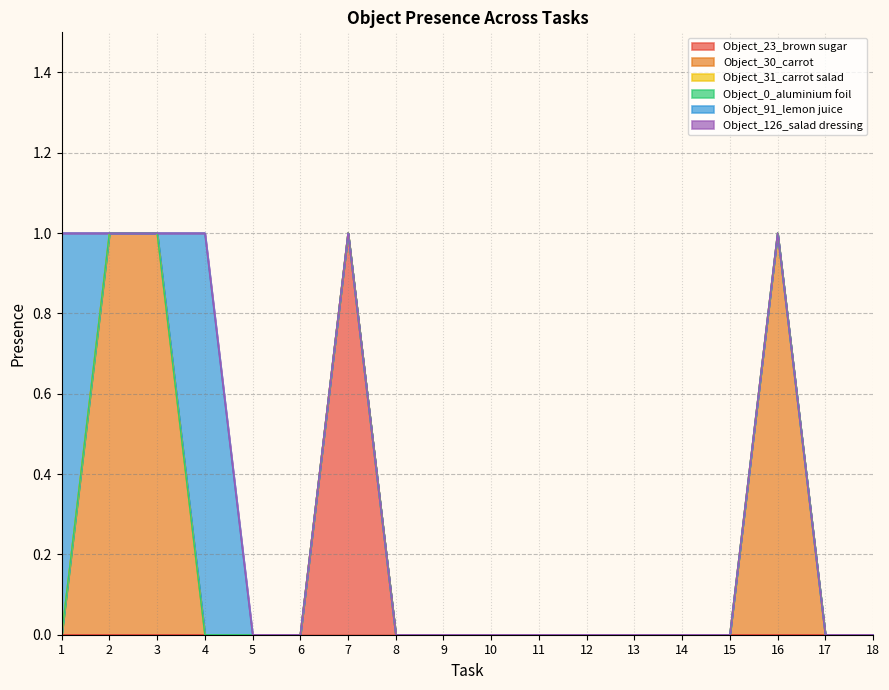

Which category has the lowest value in the Object_23_brown sugar series?

1